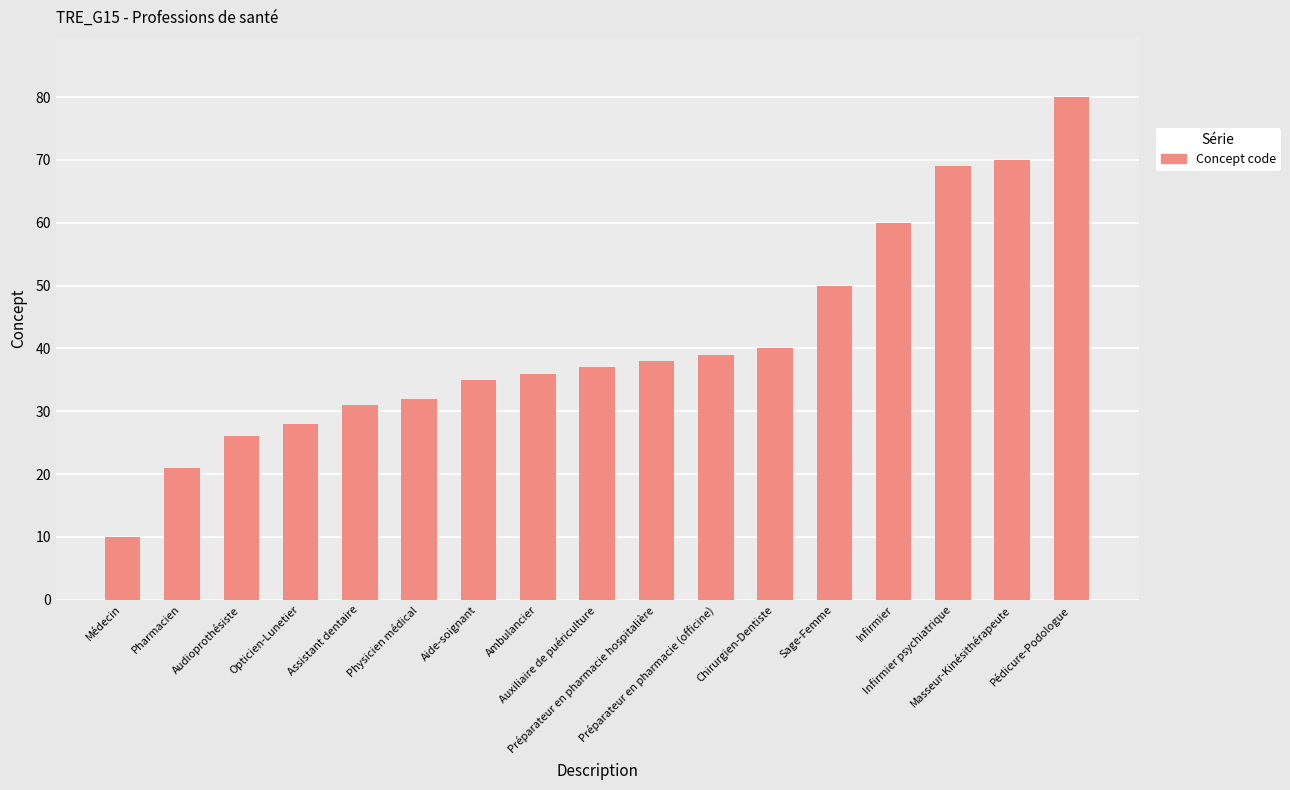

What is the label of the 13th bar from the right?

Assistant dentaire